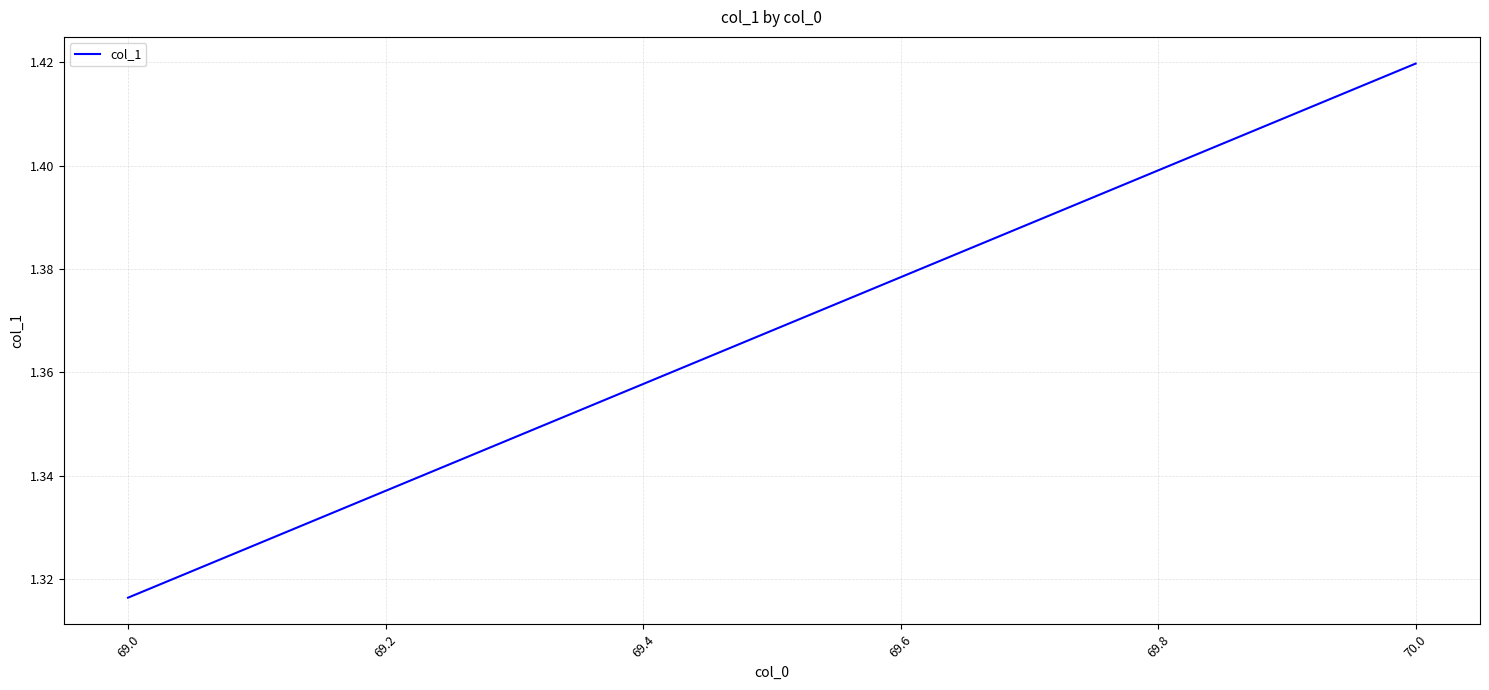

What is the difference between the maximum and minimum values?

0.1